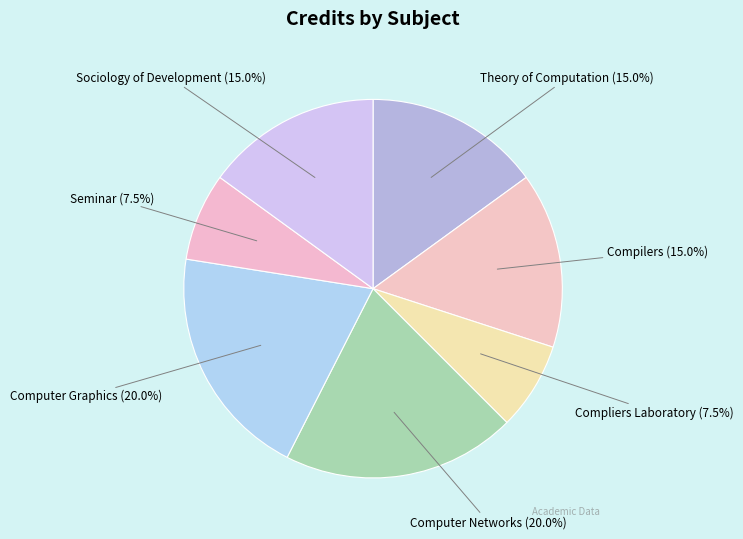

True or false: Compilers accounts for 15% of the total.

True